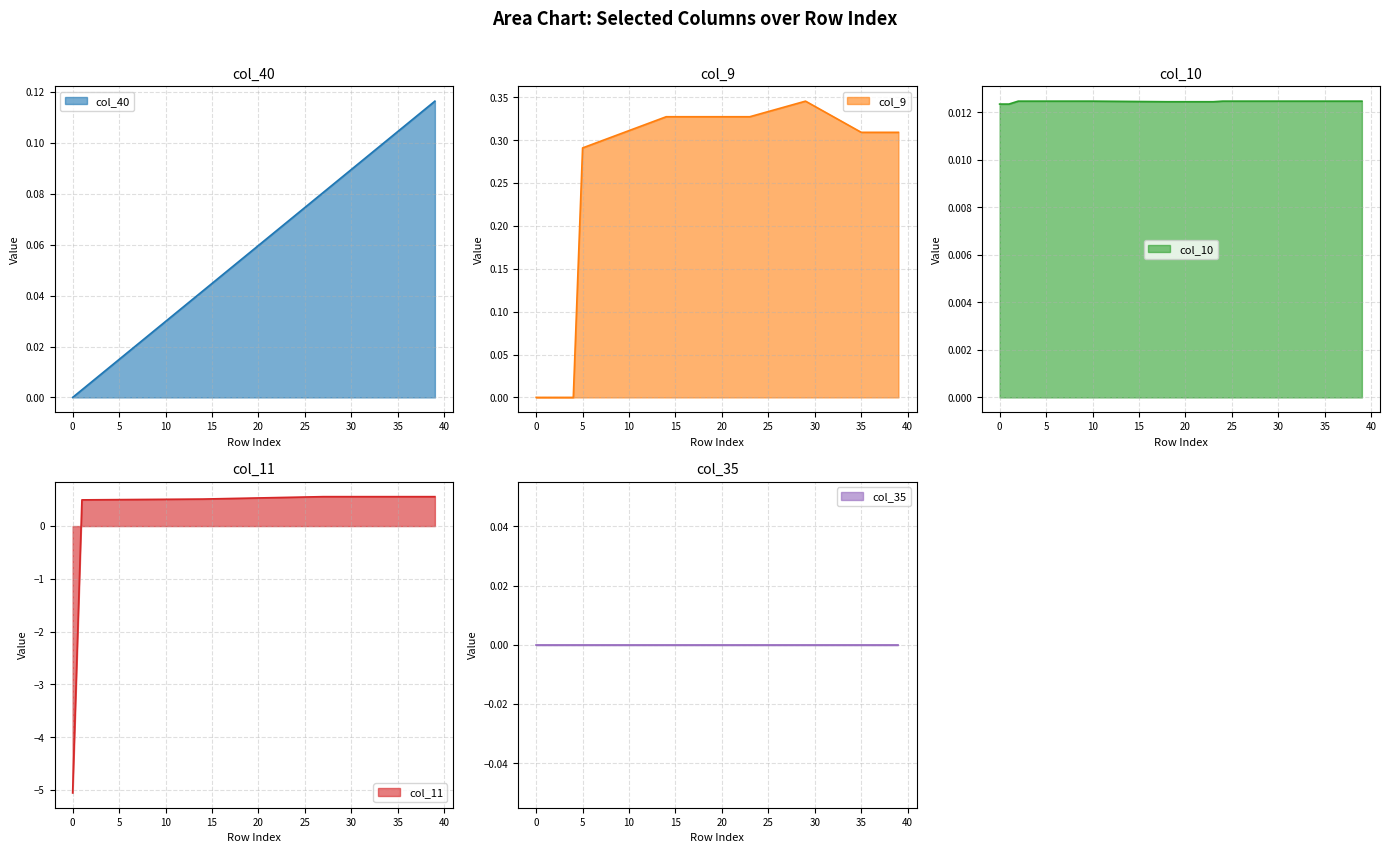

Is the value of col_9 at 7 greater than the value of col_10 at 10?

Yes